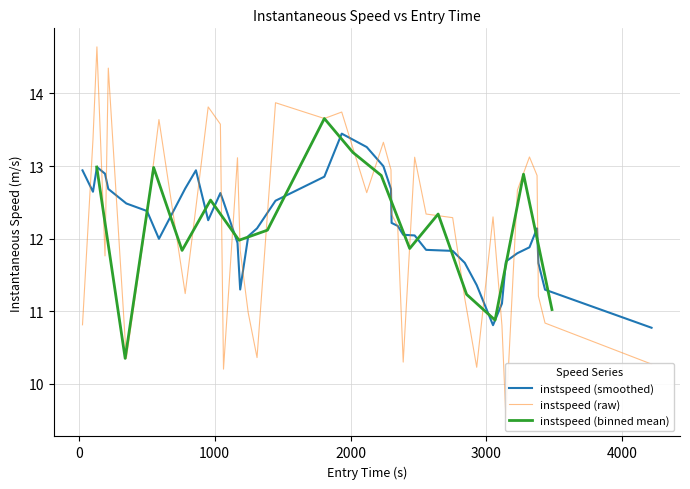

What is the maximum value for instspeed (smoothed)?

13.4